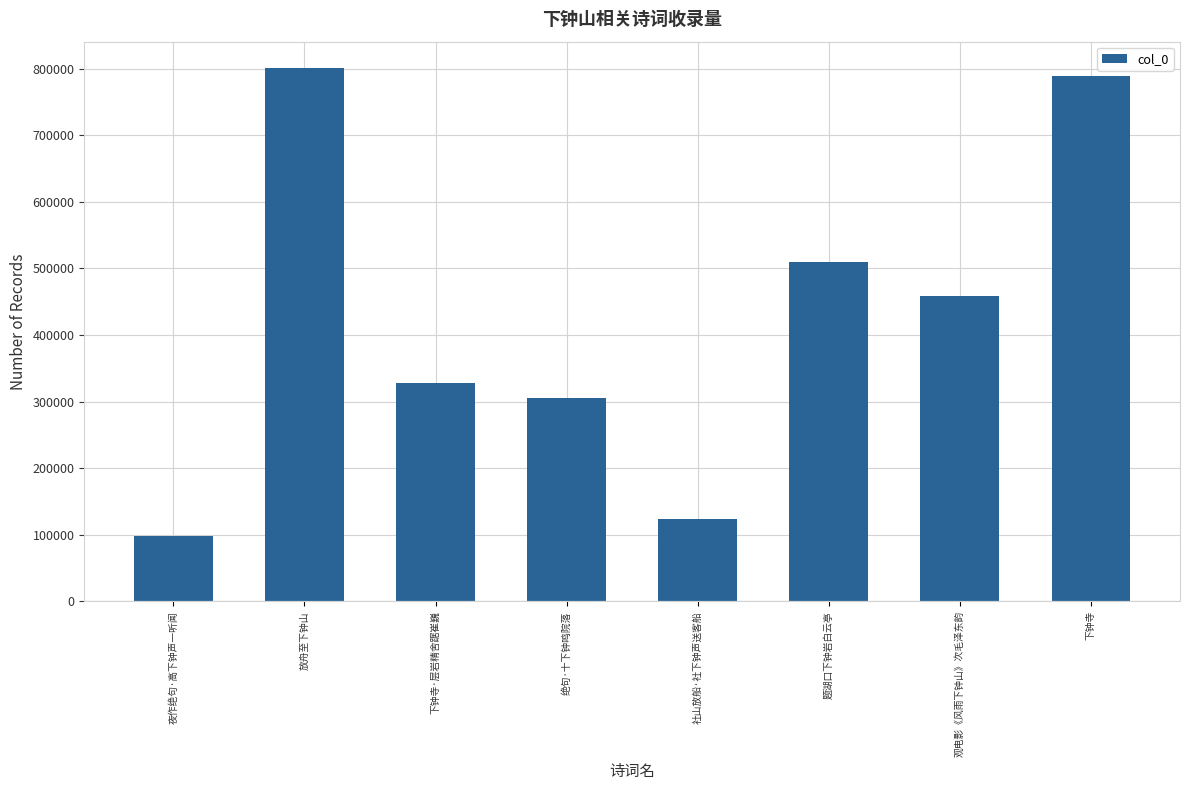

What position from the right is 观电影《风雨下钟山》次毛泽东韵?

2